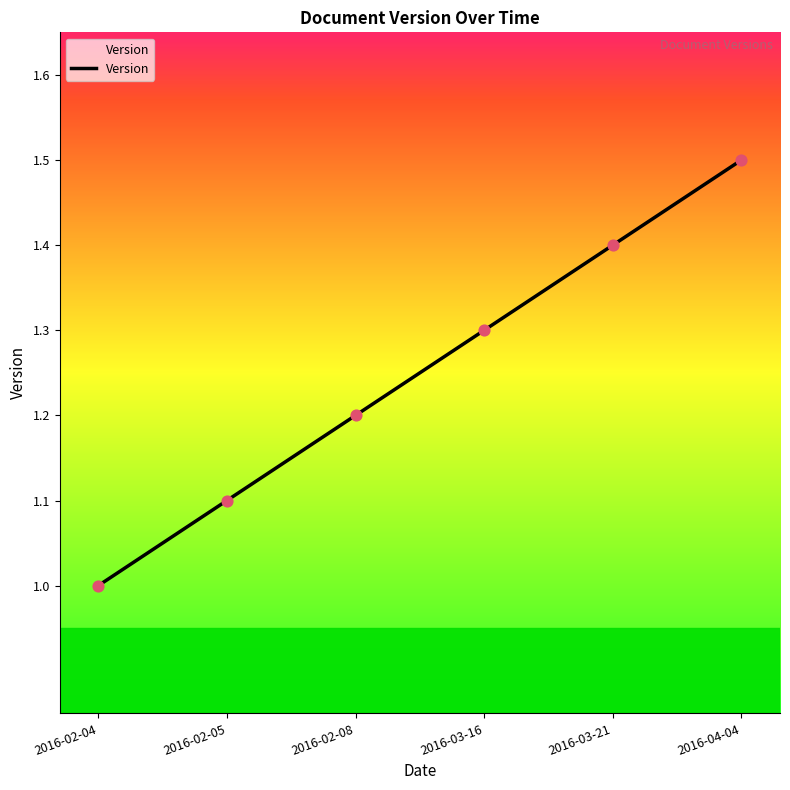

Approximately how many times larger is the value at 2016-03-21 compared to 2016-02-05?

1.3